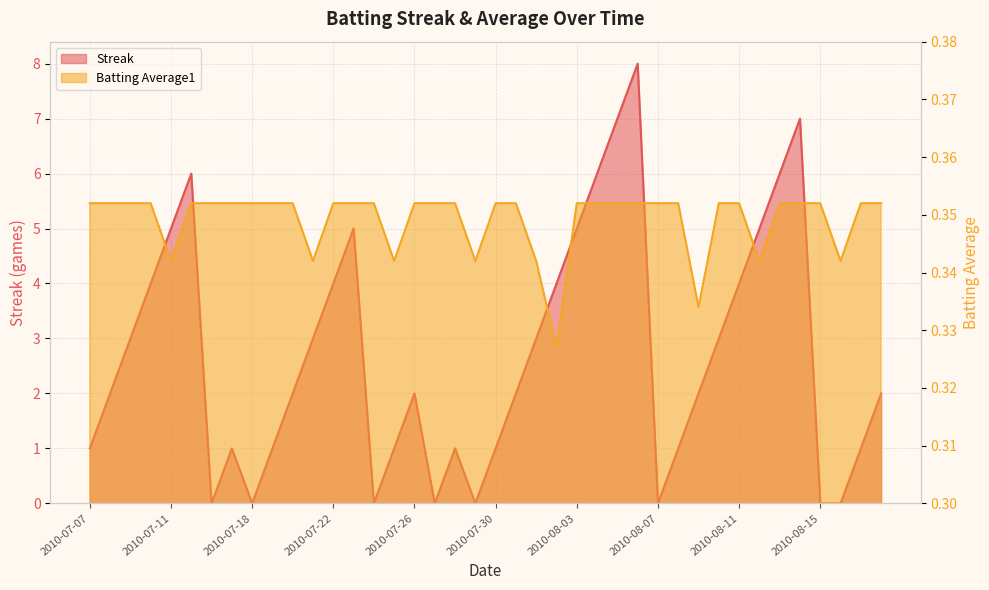

Reading left to right, extract all data points from this chart.

Streak: 1.0	2.0	3.0	4.0	5.0	6.0	0.0	1.0	0.0	1.0	2.0	3.0	4.0	5.0	0.0	1.0	2.0	0.0	1.0	0.0	1.0	2.0	3.0	4.0	5.0	6.0	7.0	8.0	0.0	1.0	2.0	3.0	4.0	5.0	6.0	7.0	0.0	0.0	1.0	2.0
Batting Average1: 0.4	0.4	0.4	0.4	0.3	0.4	0.4	0.4	0.4	0.4	0.4	0.3	0.4	0.4	0.4	0.3	0.4	0.4	0.4	0.3	0.4	0.4	0.3	0.3	0.4	0.4	0.4	0.4	0.4	0.4	0.3	0.4	0.4	0.3	0.4	0.4	0.4	0.3	0.4	0.4